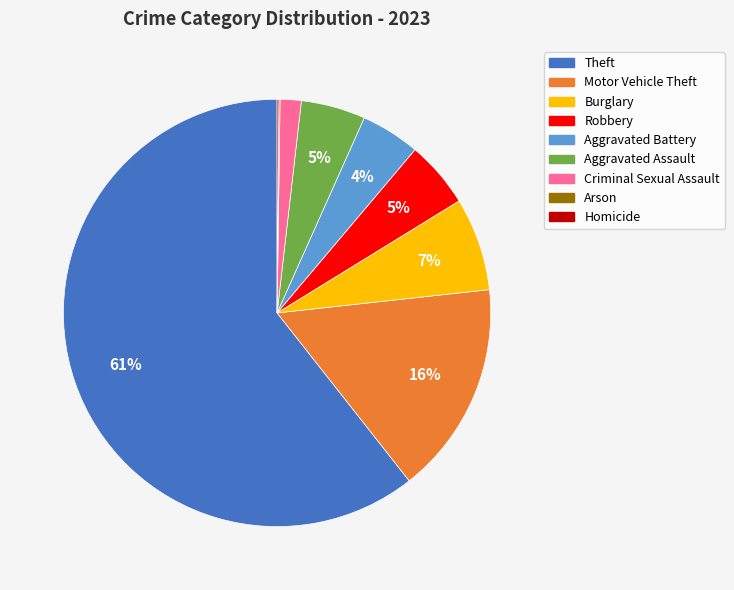

Approximately how many times larger is the value at Burglary compared to Aggravated Assault?

1.4